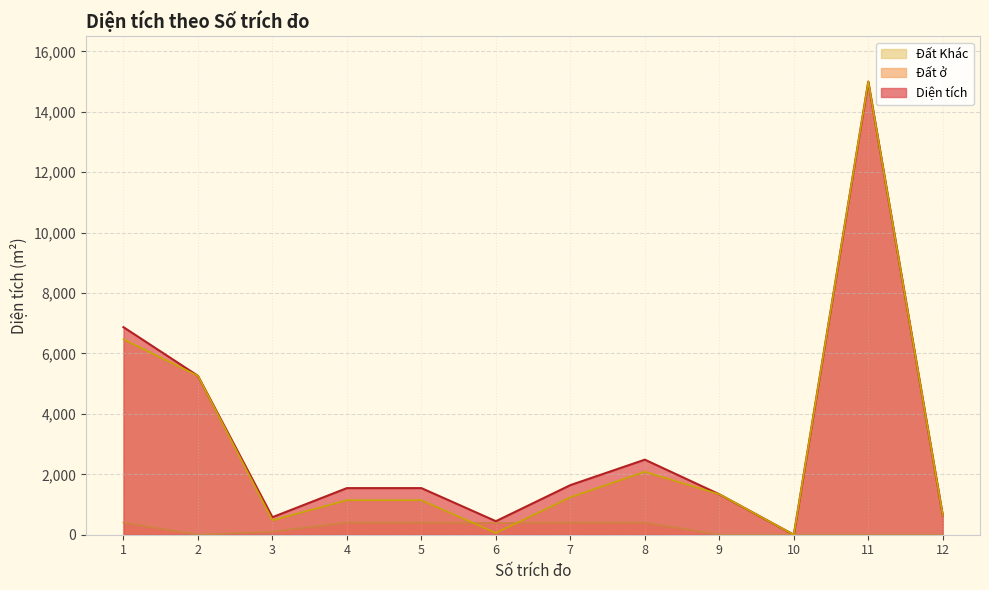

At which category is the sum across all series the highest?

11